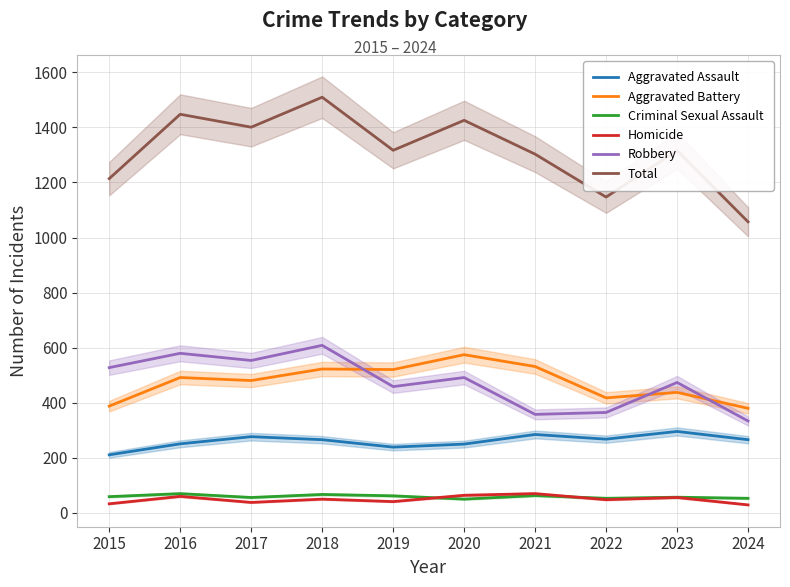

What is the difference between the second highest and minimum values in the Aggravated Assault series?

74